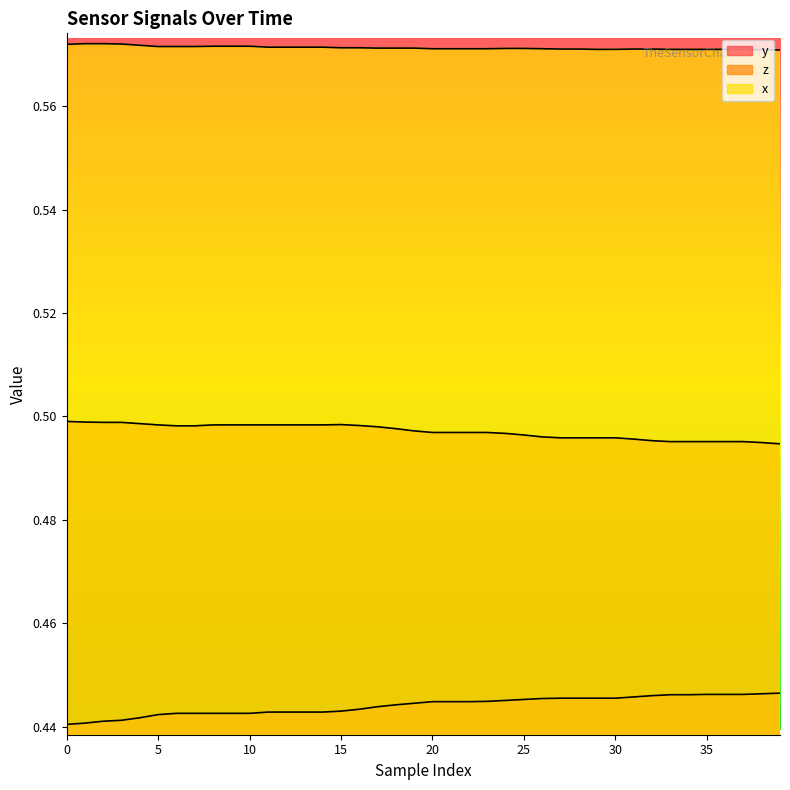

The z series shows 0.7 at 5. True or false?

False